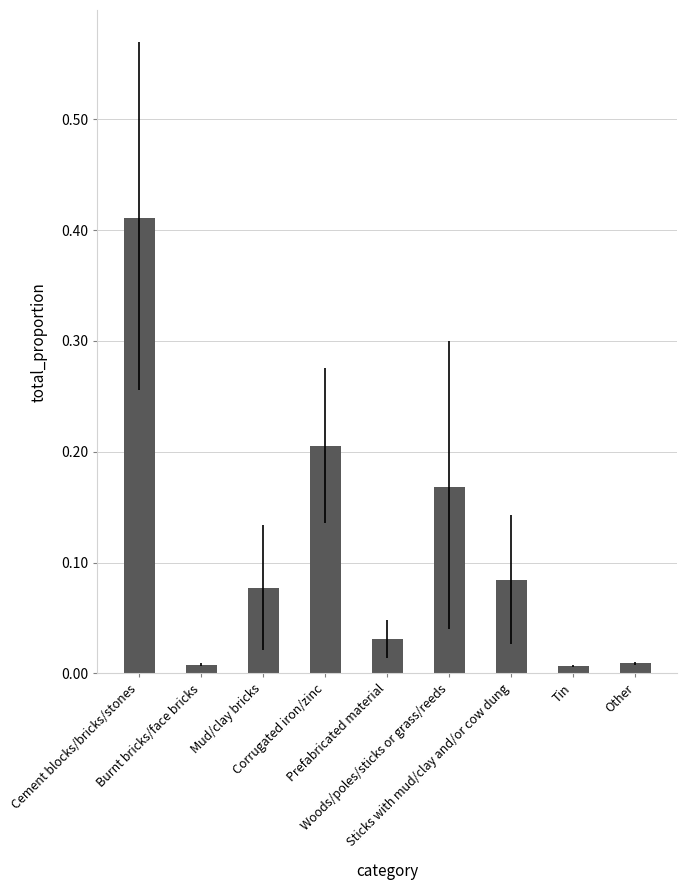

What is the sum of all values?

1.0